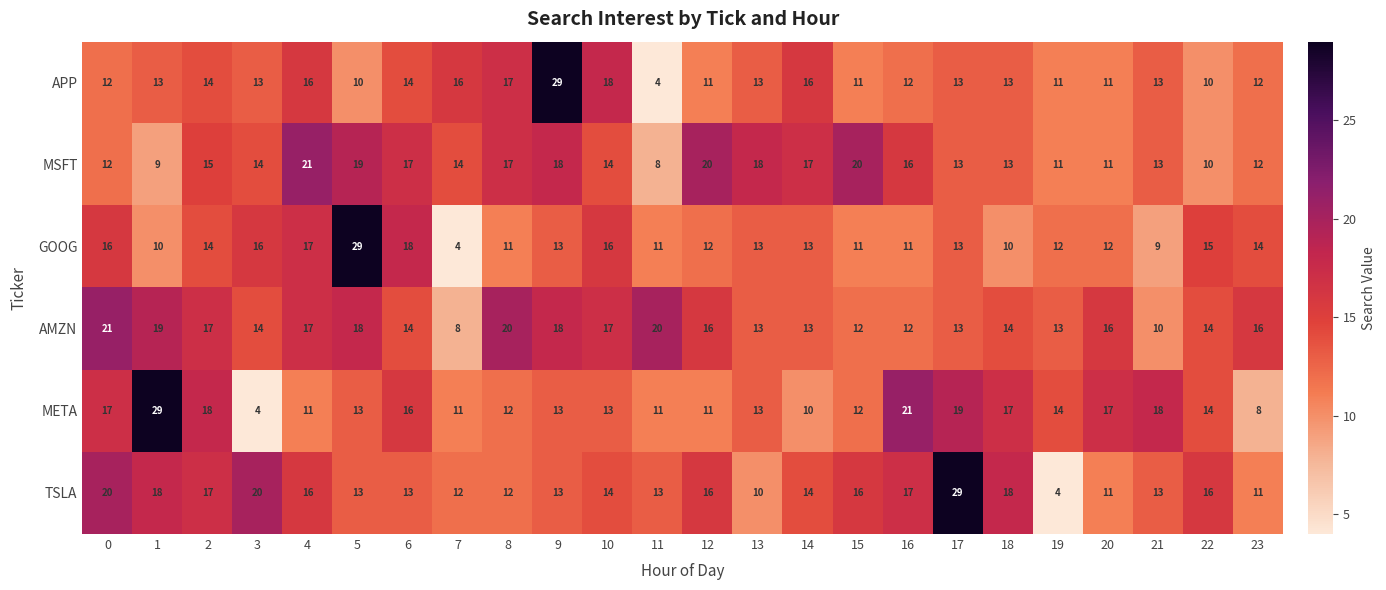

What is the difference between the highest and lowest values at 15?

9